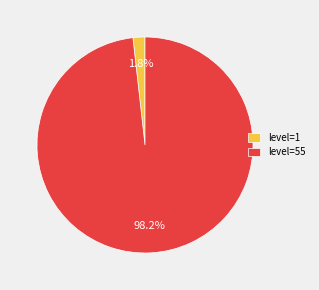

What percentage do level=55 and level=1 together represent?

100.0%